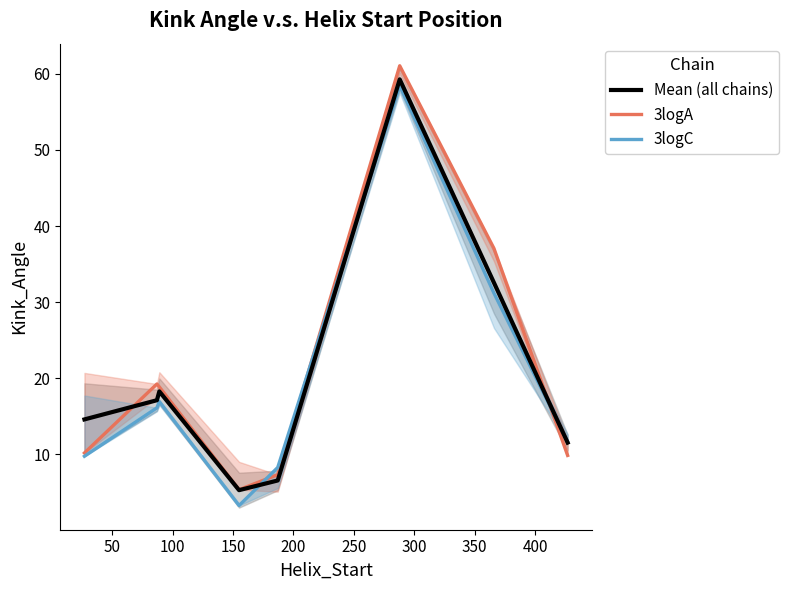

What is the lowest value of the Mean (all chains) series?

5.3